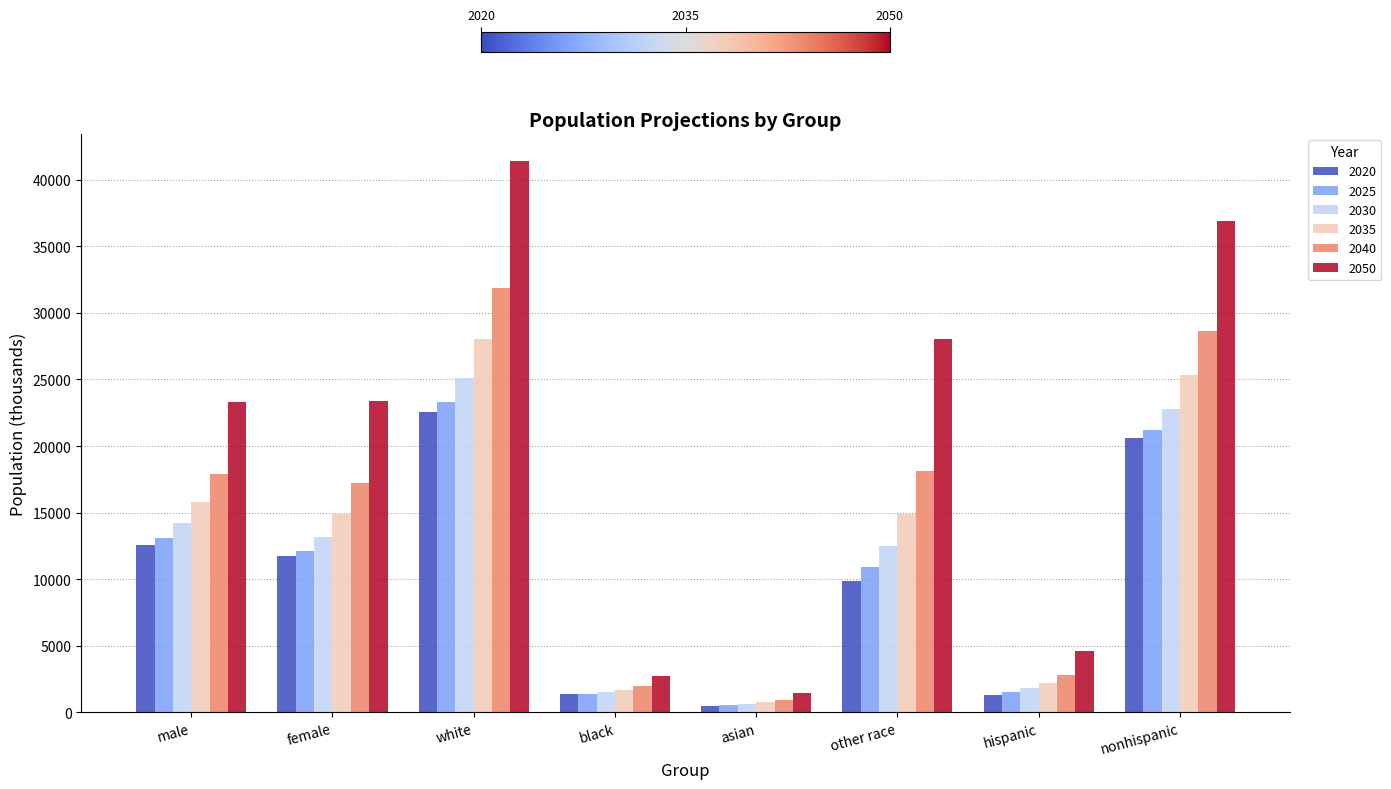

Which series changed the most between black and other race?

2050